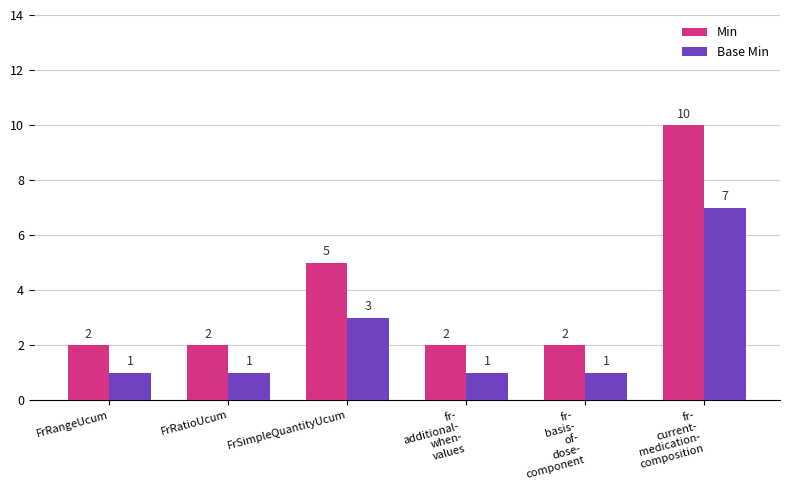

What is the average value of the Min series?

4